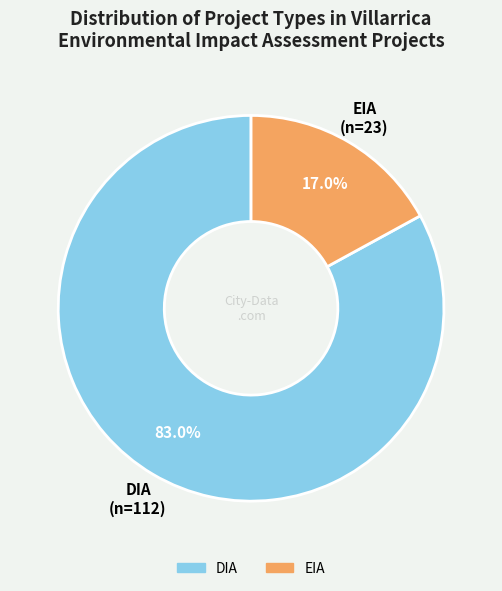

To the nearest percent, what is the average slice percentage?

50%